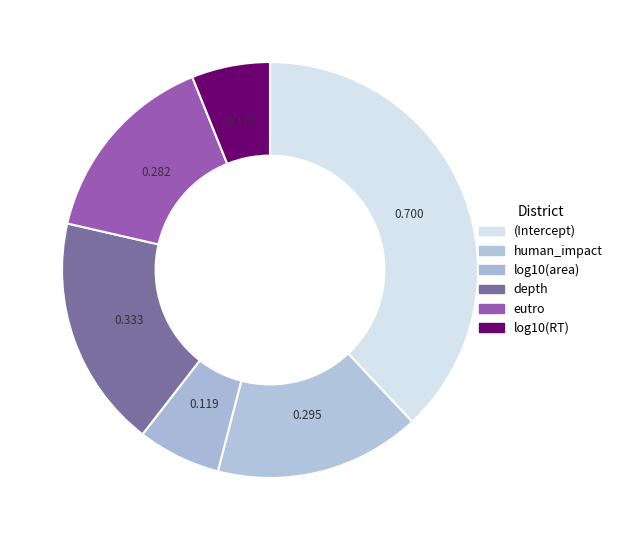

What is the smallest slice in the pie chart?

log10(RT)